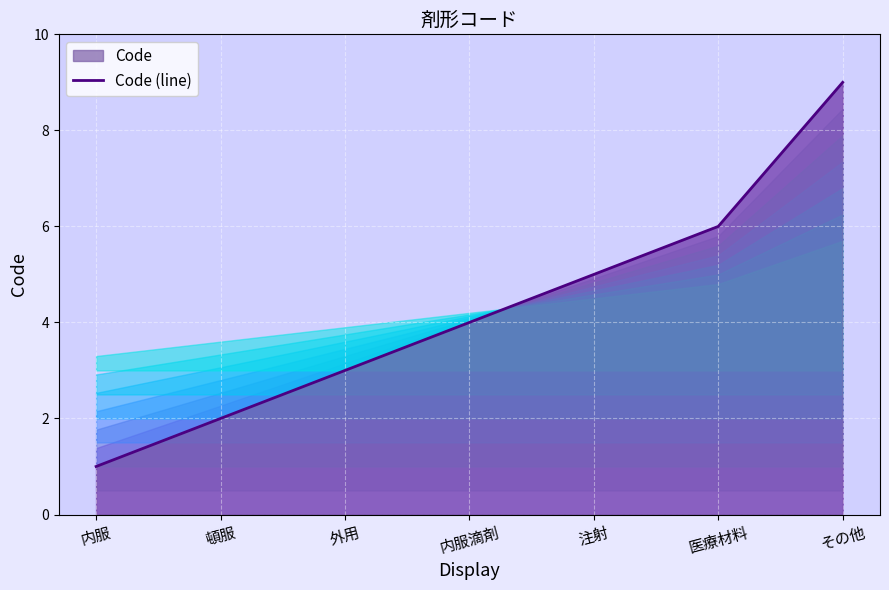

What is the maximum value shown in the chart?

9